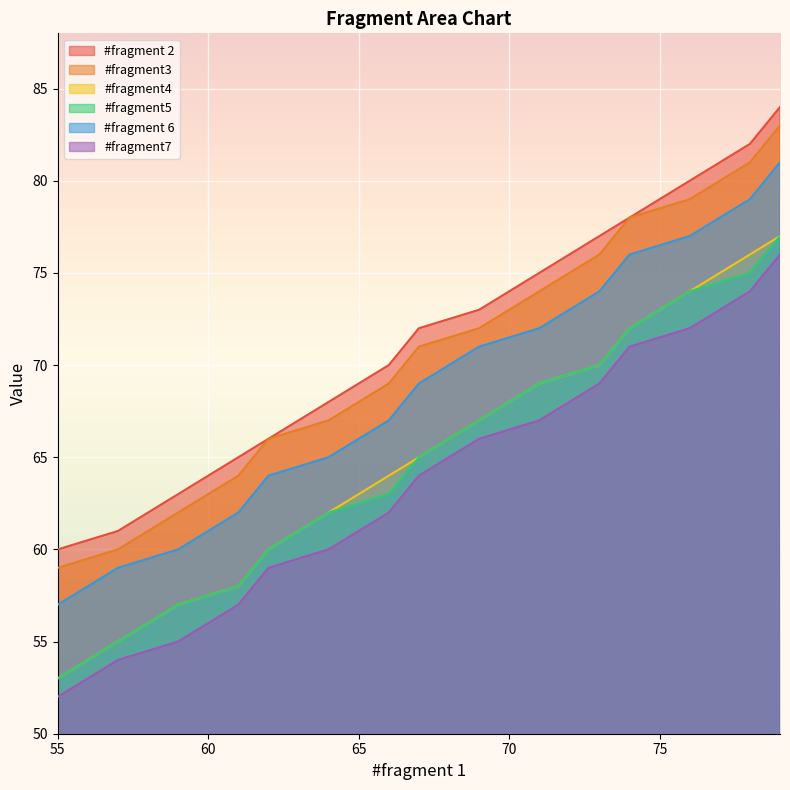

At which category does the chart reach its minimum across all series?

55